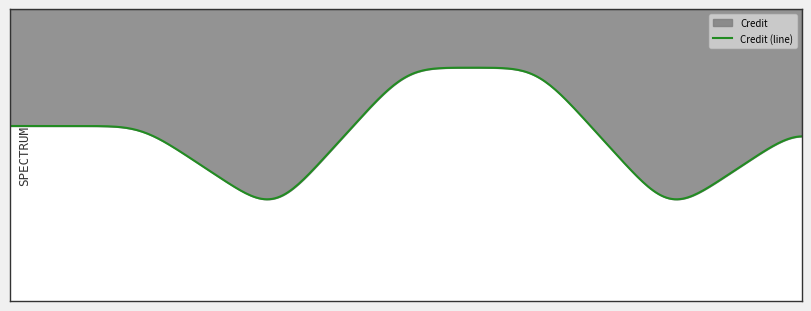

What is the average value?

6